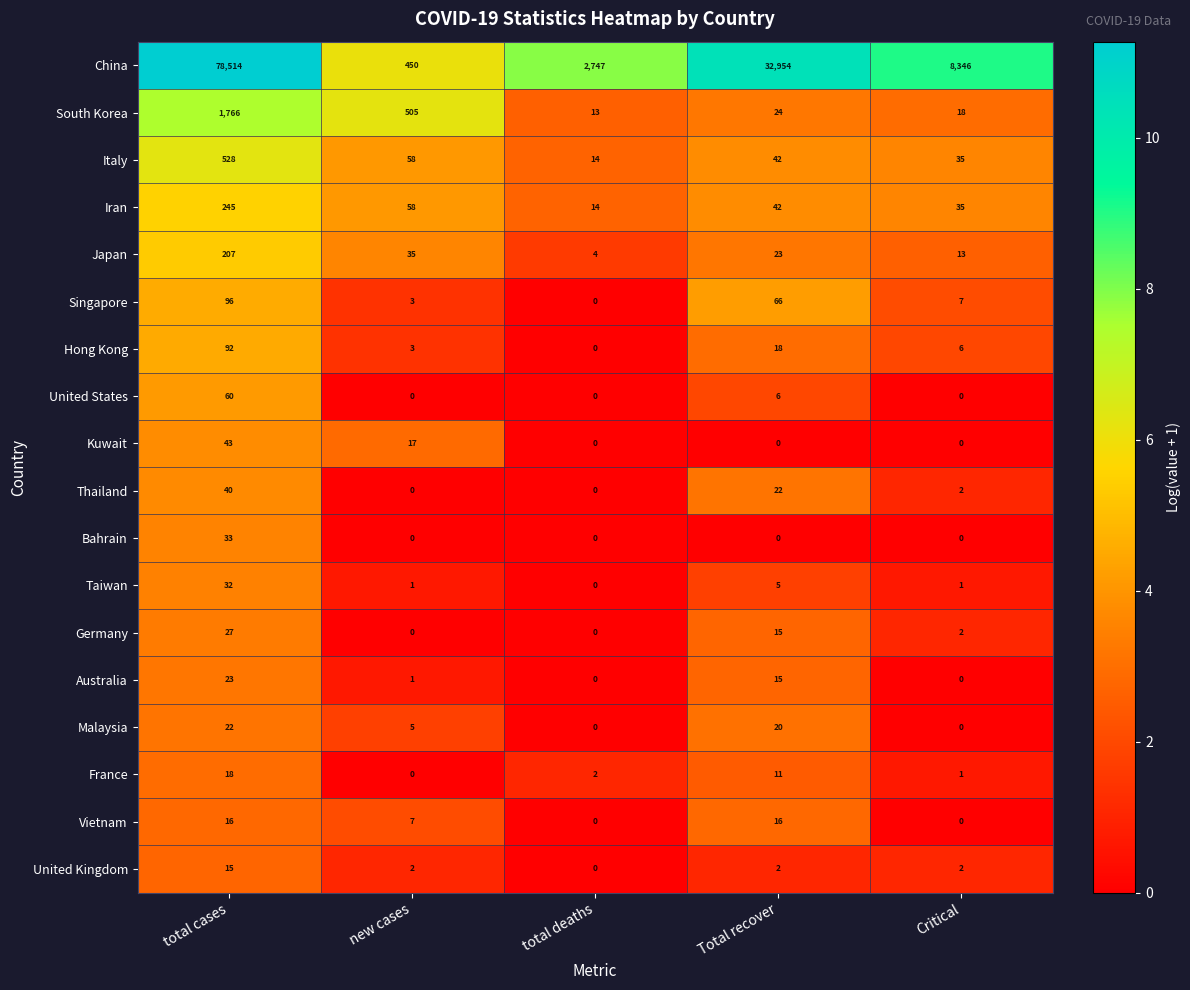

Which series has the widest spread of values?

China